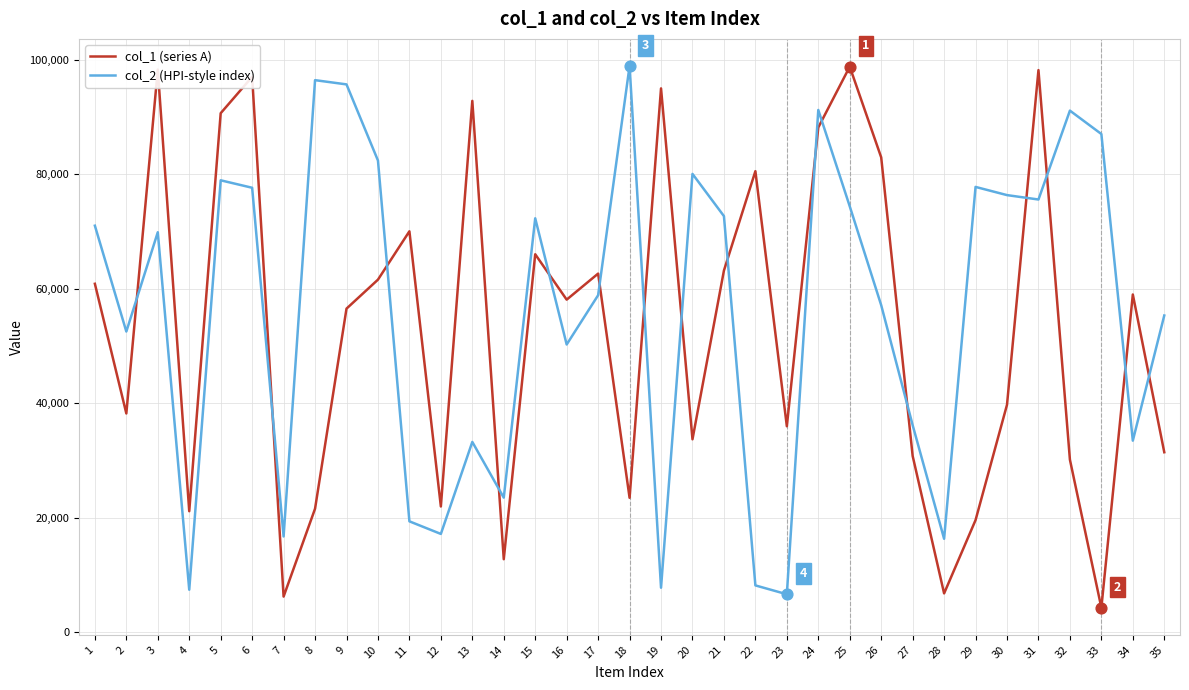

What are all the series names shown in the legend?

col_1 (series A), col_2 (HPI-style index)